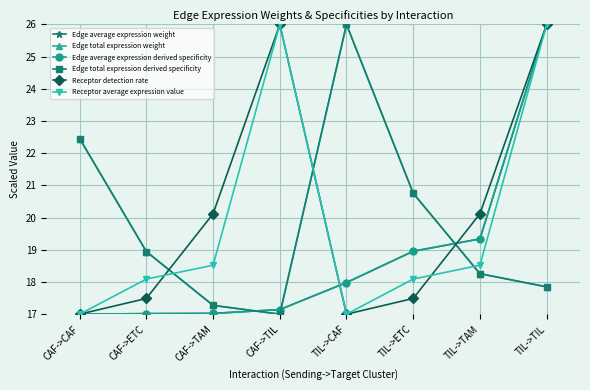

What is the total value across all series at CAF->TAM?

107.2